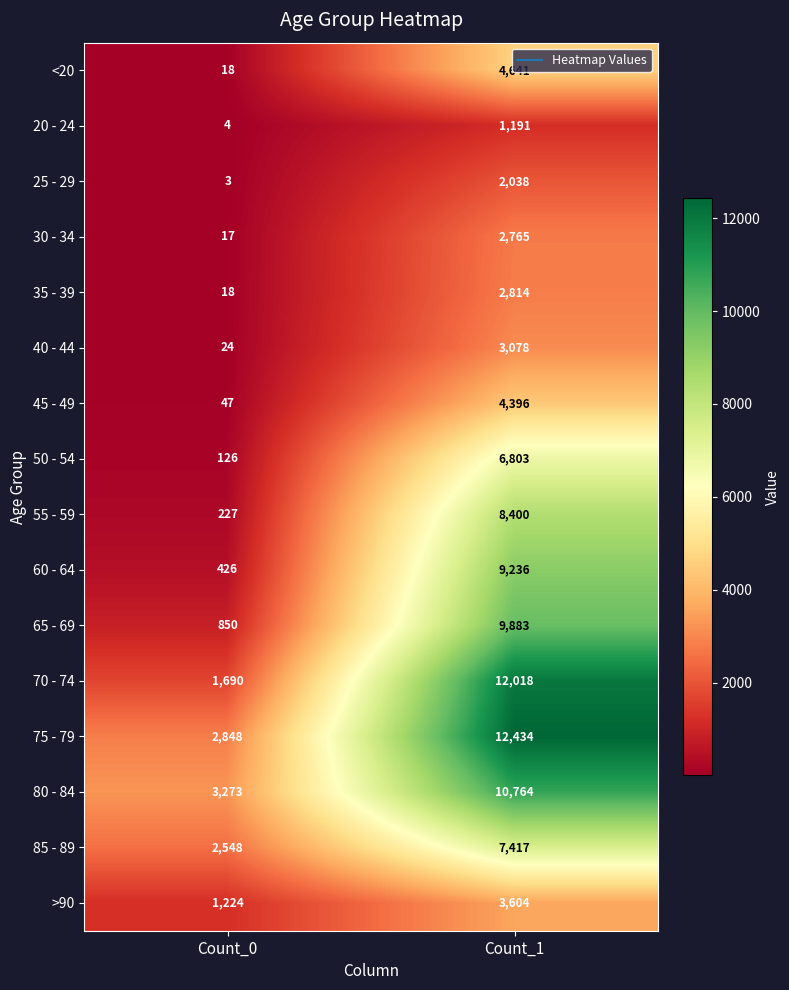

At how many categories does at least one series exceed 9631?

1